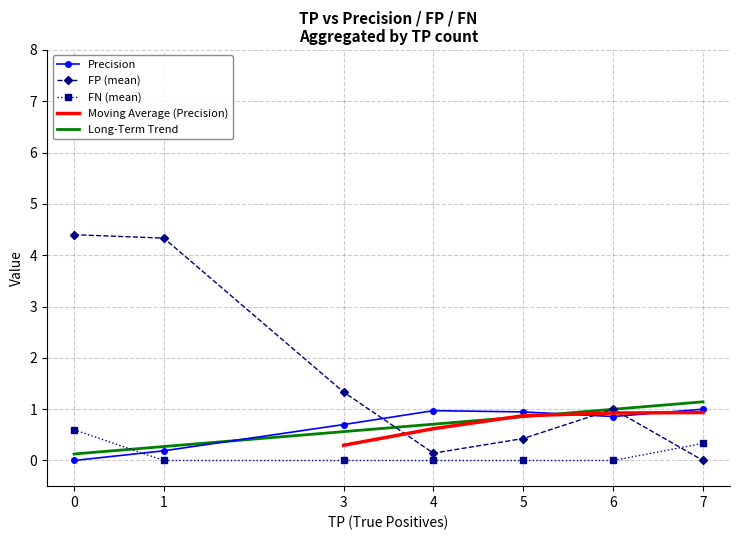

Is the value of Precision at 3 greater than the value of FN (mean) at 4?

Yes